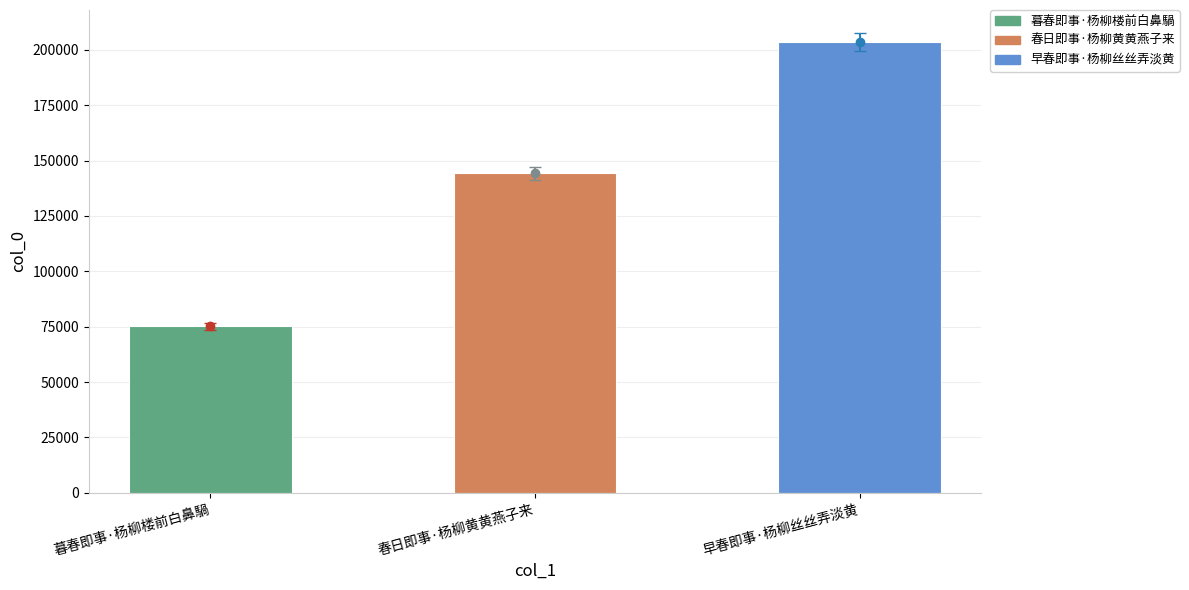

What is the difference between the second highest and minimum values?

69128